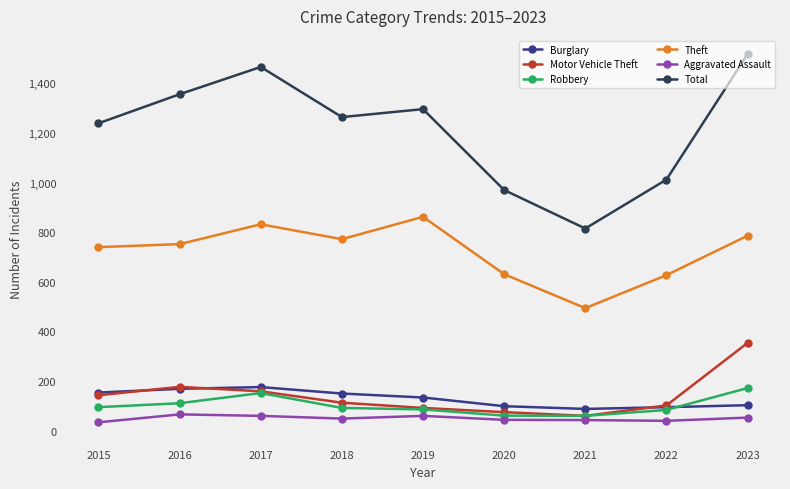

Where is Burglary nearest to the value 132?

2019